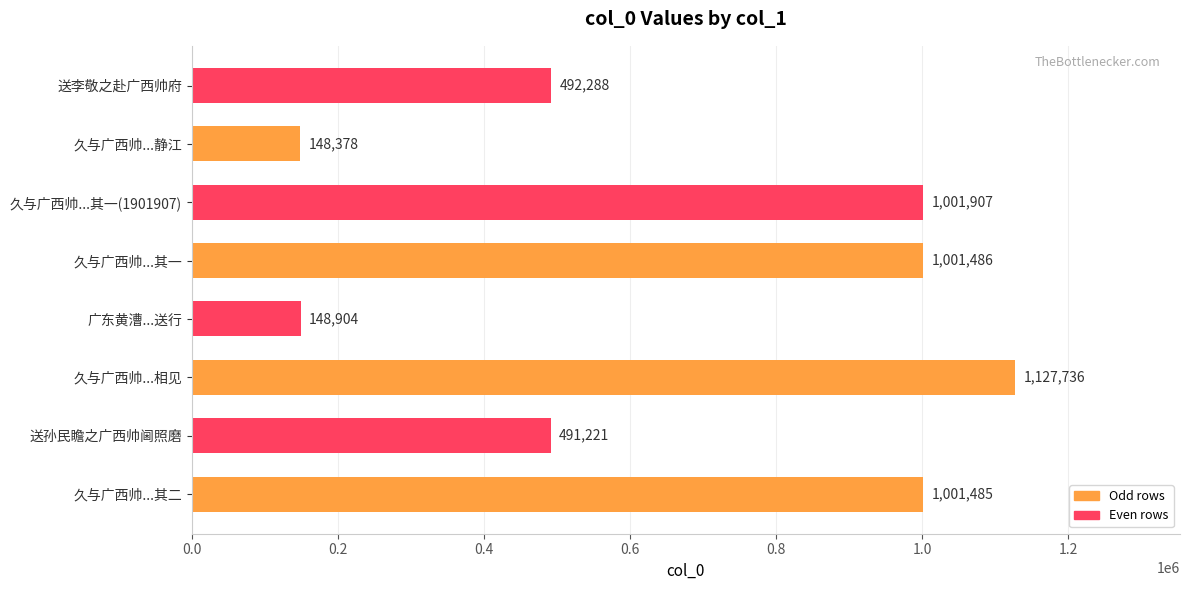

Approximately how many times larger is the value at 久与广西帅...相见 compared to 广东黄漕...送行?

7.6